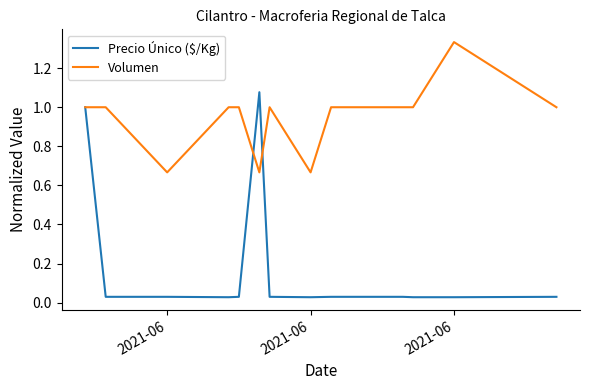

Which series has the widest spread of values?

Precio Único ($/Kg)